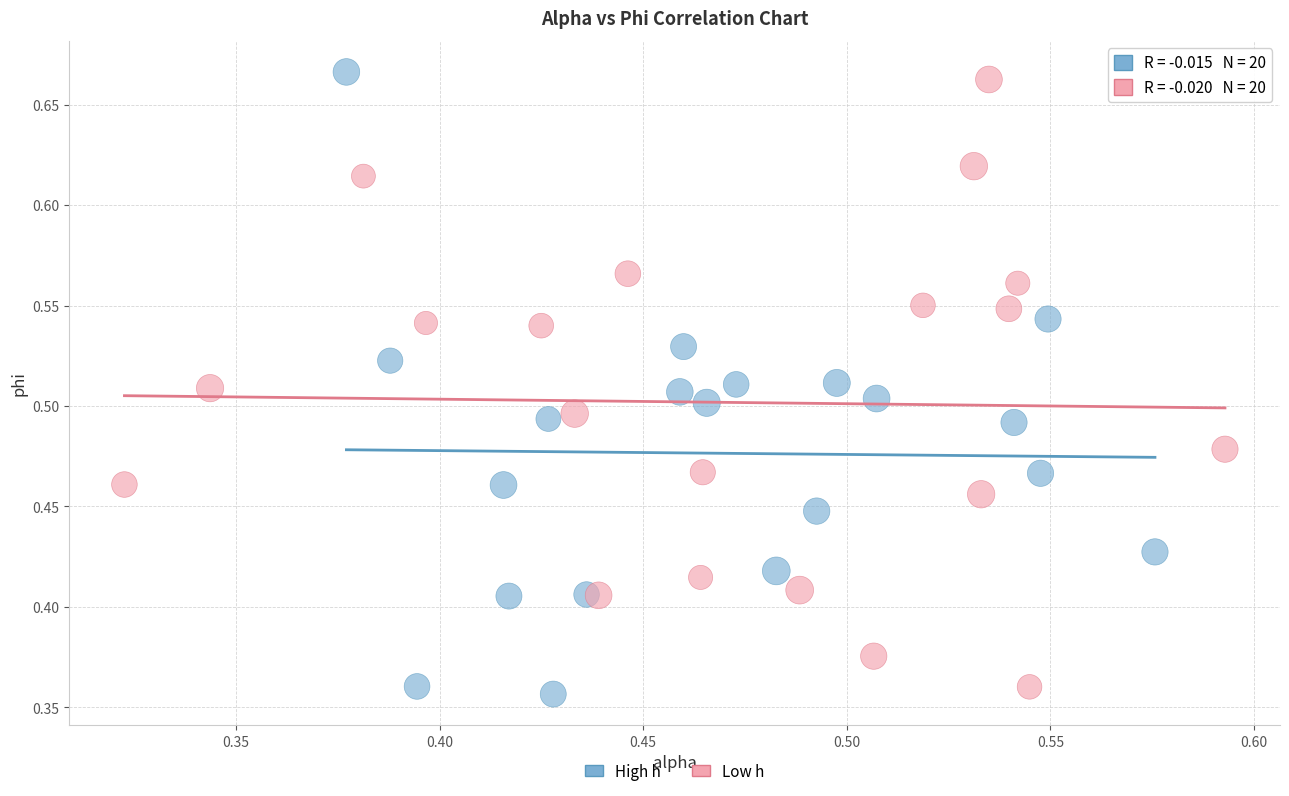

What are all the series names shown in the legend?

High h, Low h